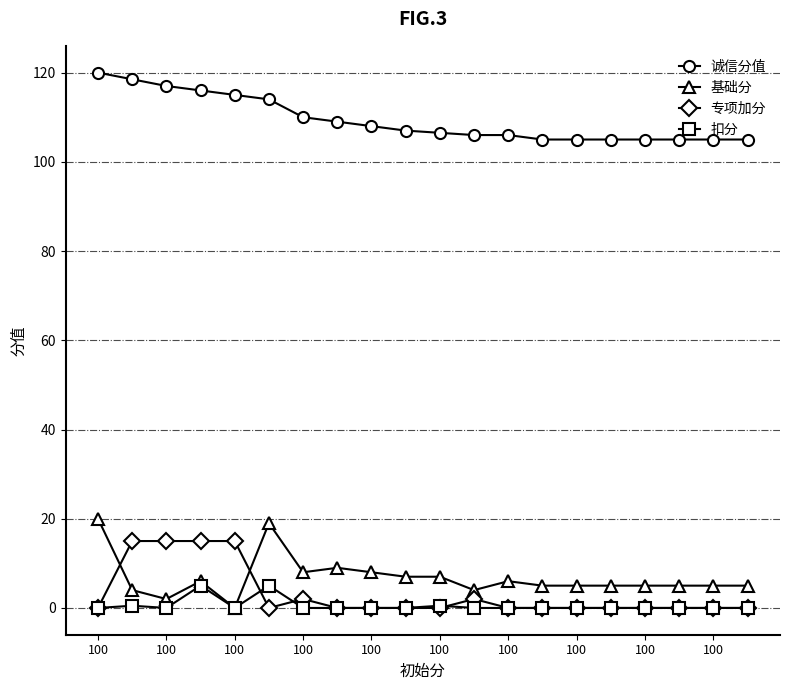

List the series in order of their peak value, highest first.

诚信分值, 基础分, 专项加分, 扣分